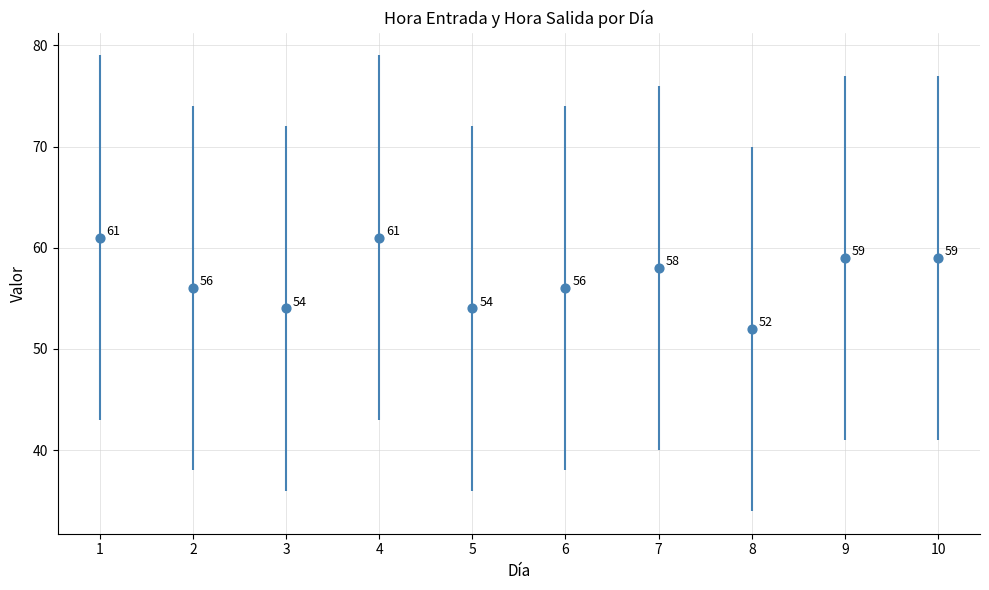

What is the ratio of the value at 8 to the value at 5?

1.0